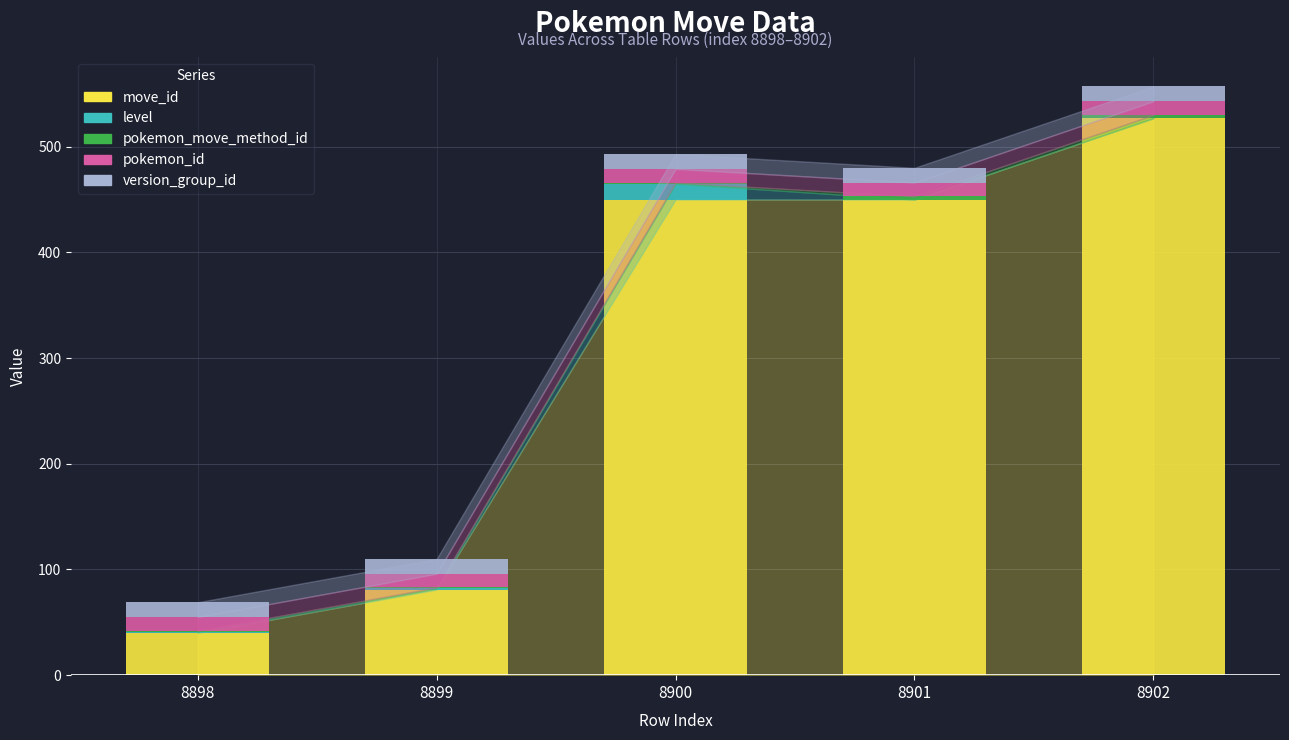

At which category is the sum across all series the highest?

8902